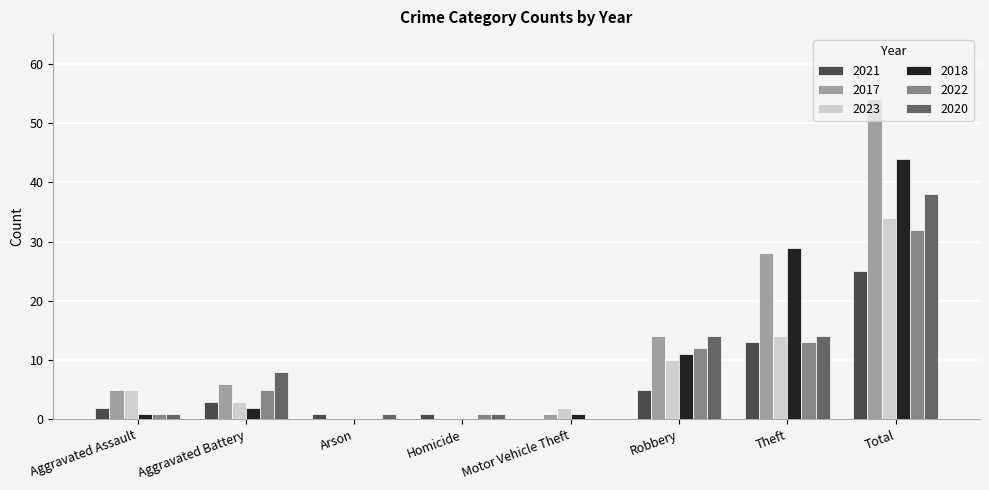

What is the total value across all series at Total?

227